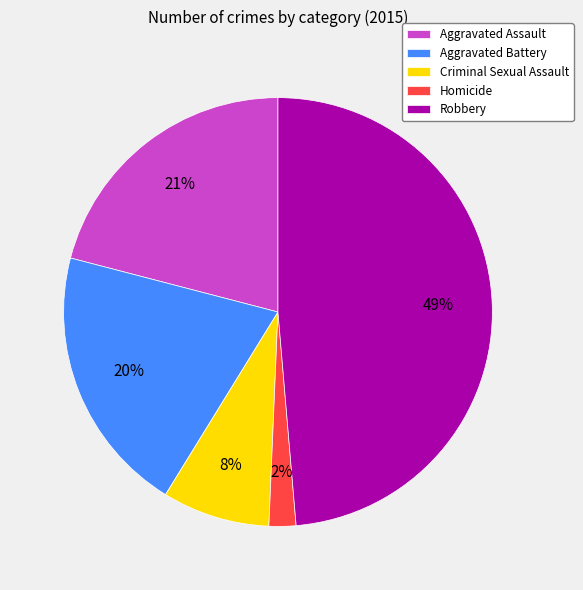

Rank the categories by value from highest to lowest.

Robbery, Aggravated Assault, Aggravated Battery, Criminal Sexual Assault, Homicide